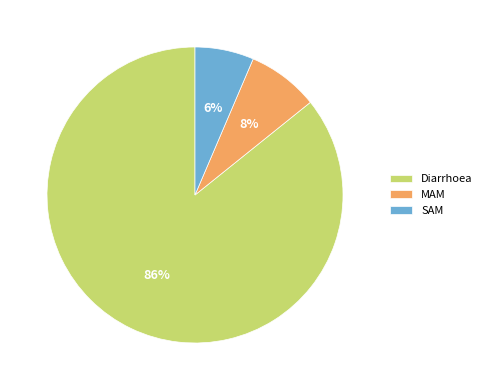

Rank the categories by value from lowest to highest.

SAM, MAM, Diarrhoea